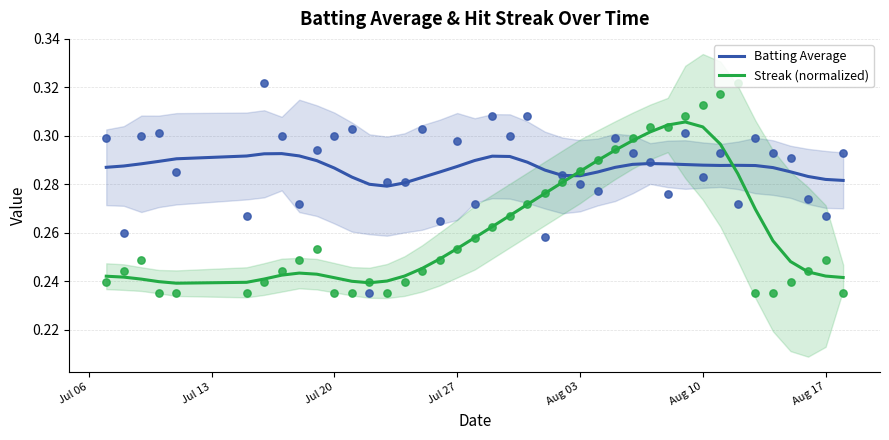

What are all the series names shown in the legend?

Batting Average, Streak (normalized)